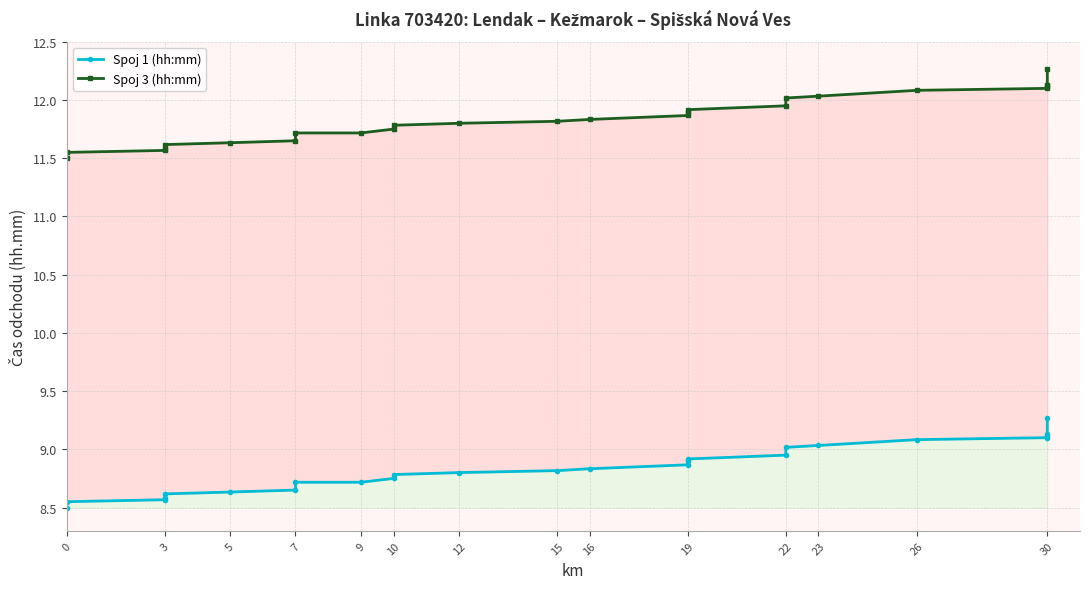

True or false: Spoj 3 (hh:mm) has more than 2 points higher than both neighbors.

False